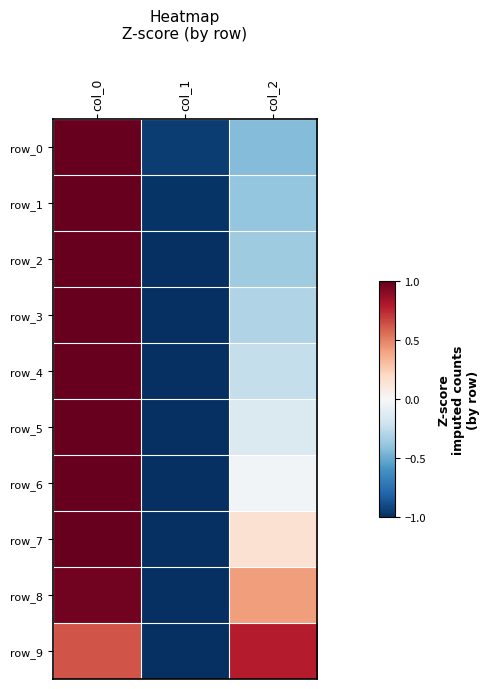

What is the average value of the row_9 series?

0.1